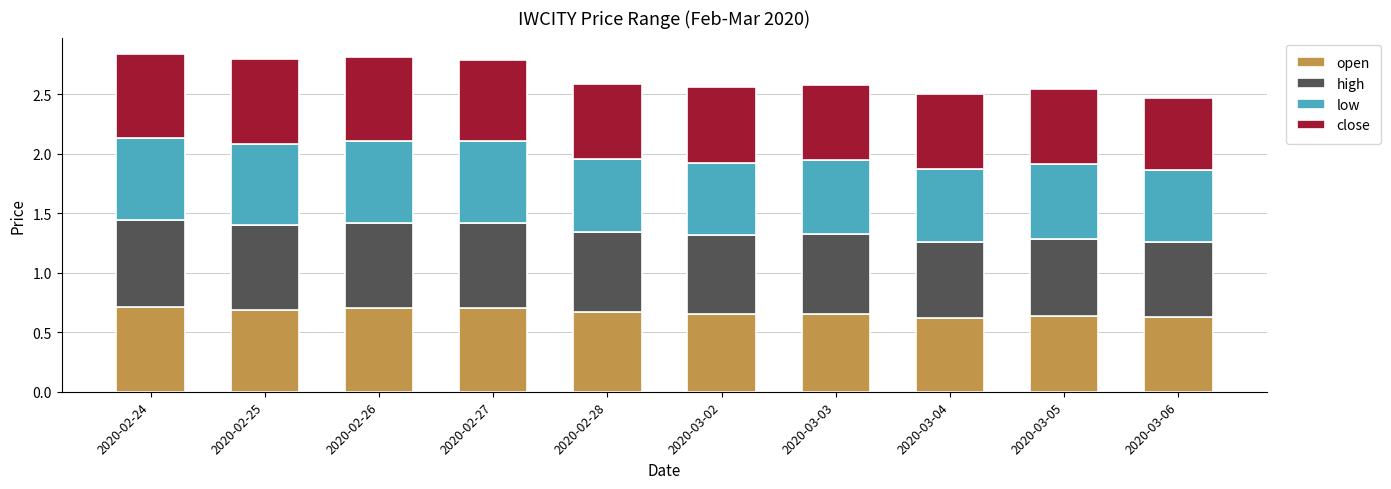

What is the total value across all series at 2020-03-06?

2.5